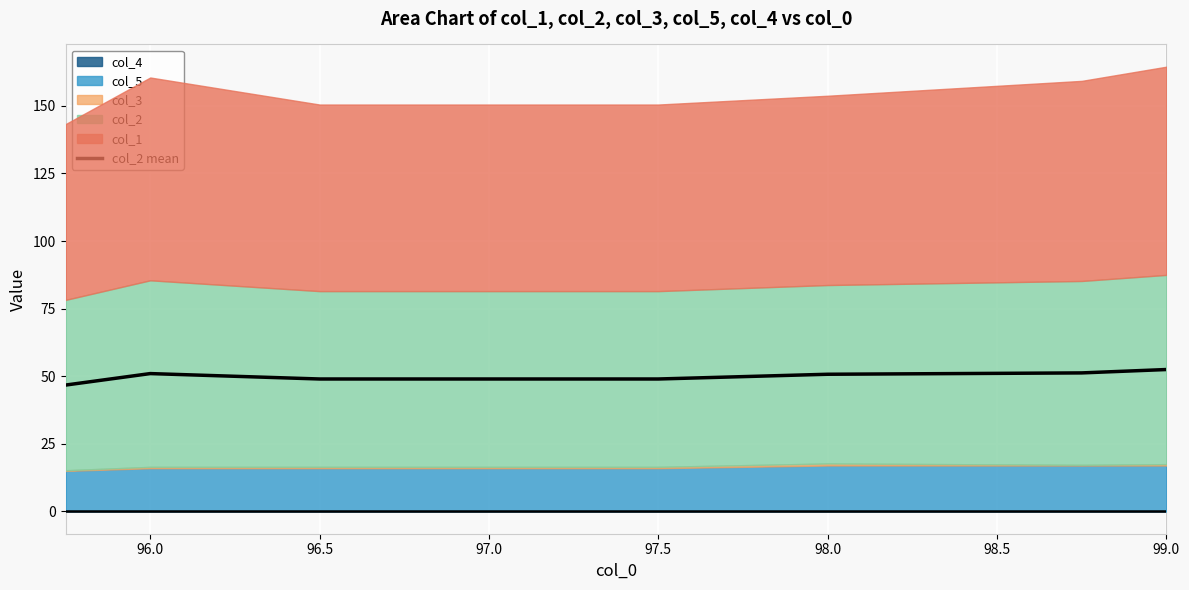

At which label does the data first exceed 50?

96.0